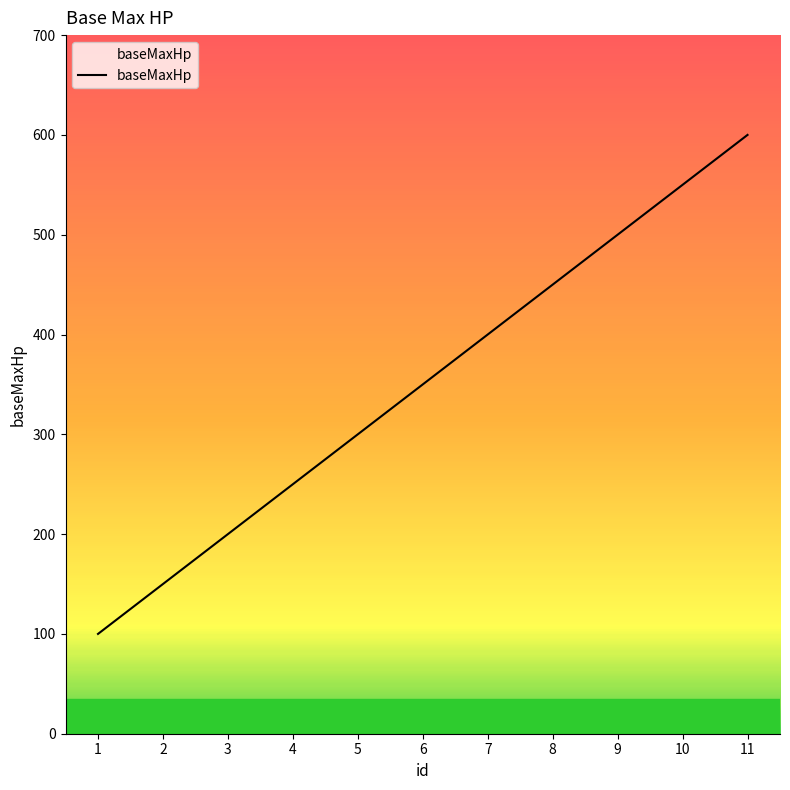

What is the difference between the values at 6 and 8?

100